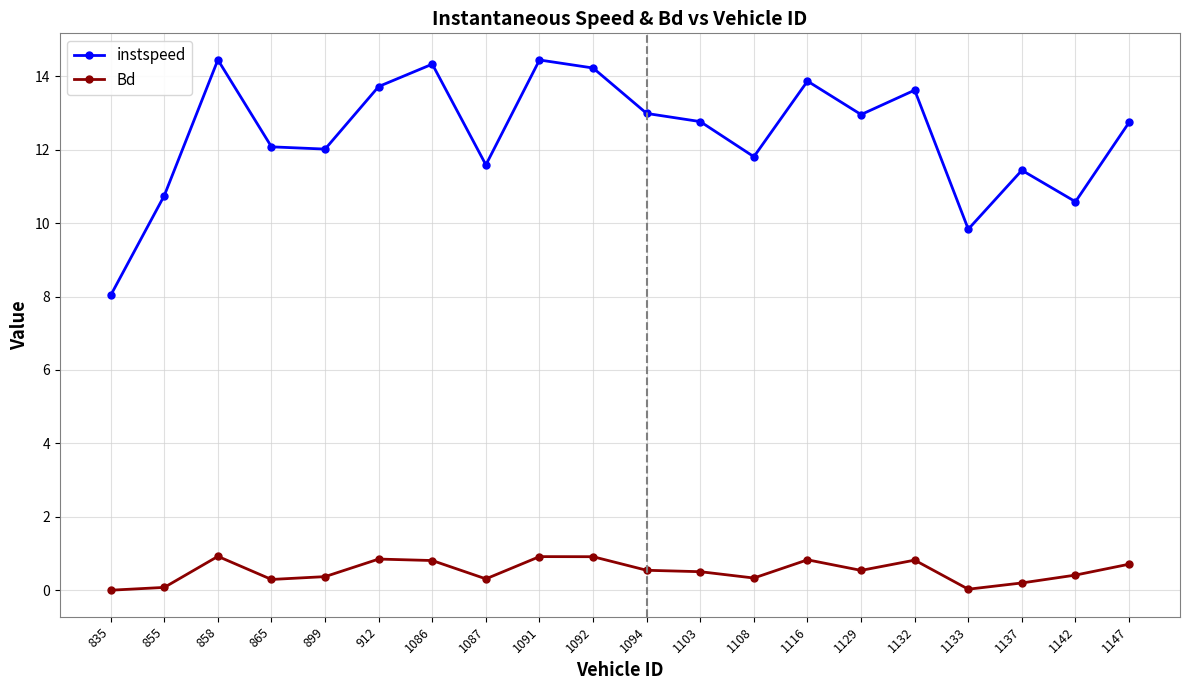

What is the difference between the Bd values at 1091 and 899?

0.5